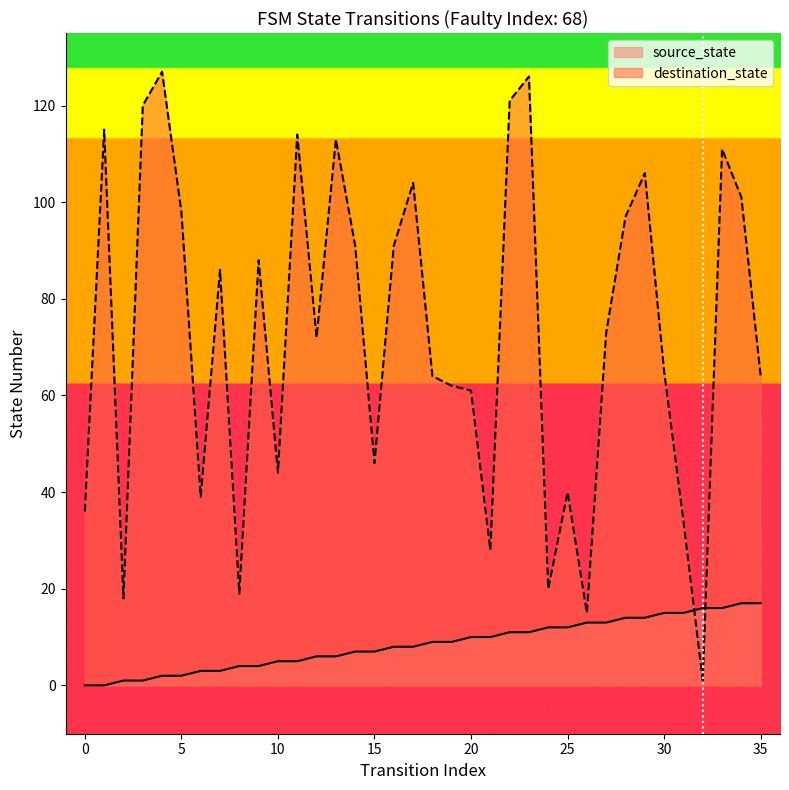

What is the average value of the source_state series?

8